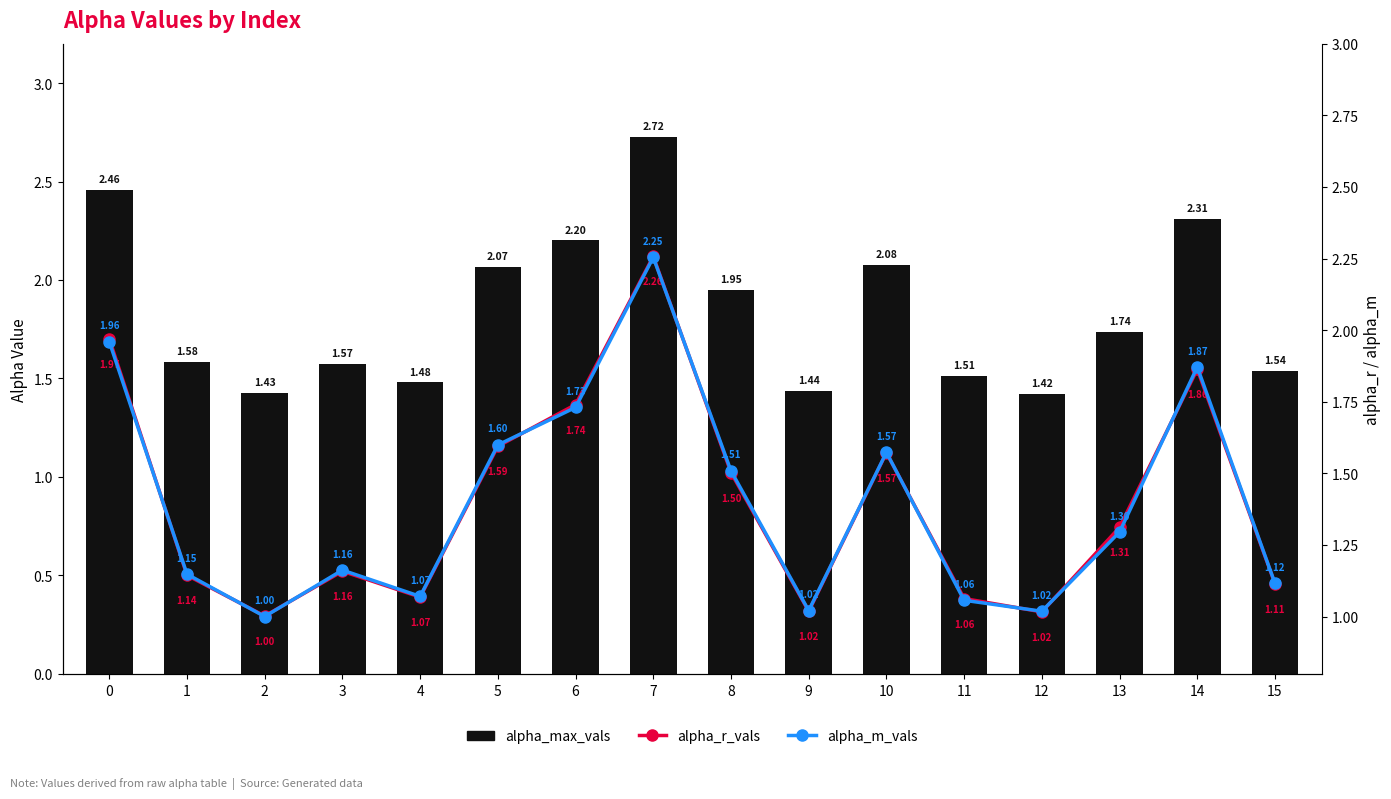

List the series in order of their peak value, lowest first.

alpha_m_vals, alpha_r_vals, alpha_max_vals